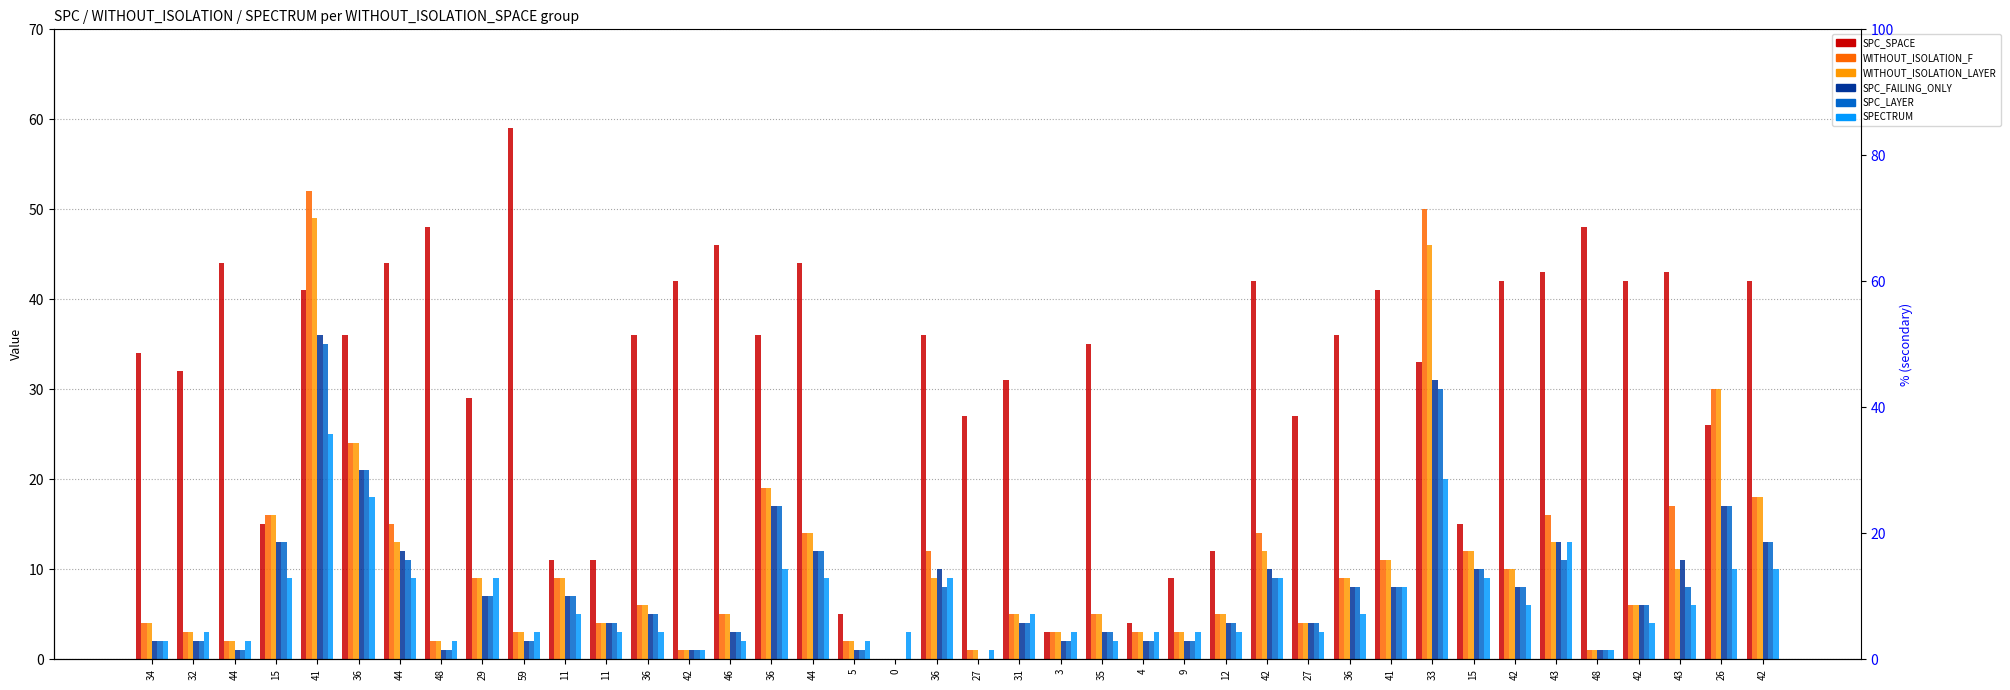

What is the average value of the SPC_LAYER series?

8